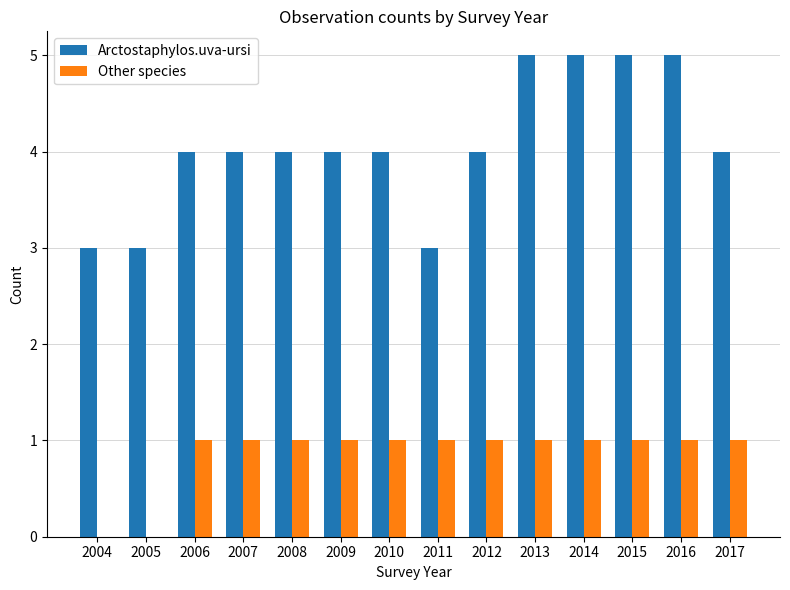

What is the total value across all series at 2011?

4